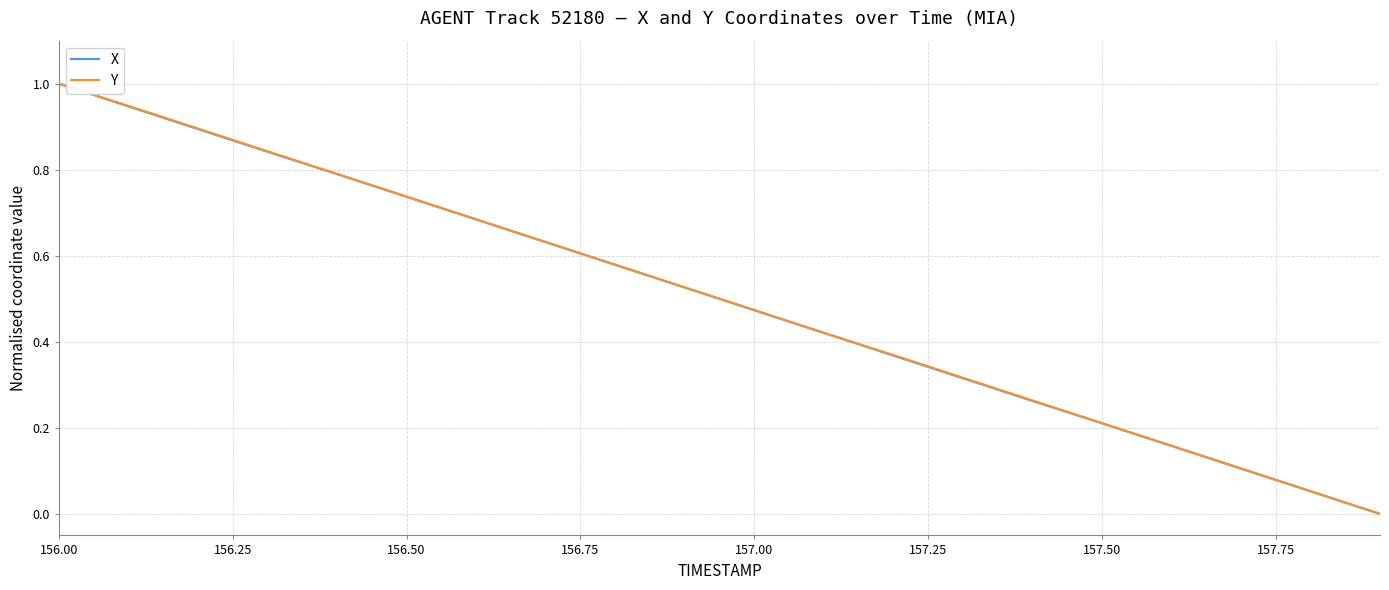

What is the maximum value for X?

1.0